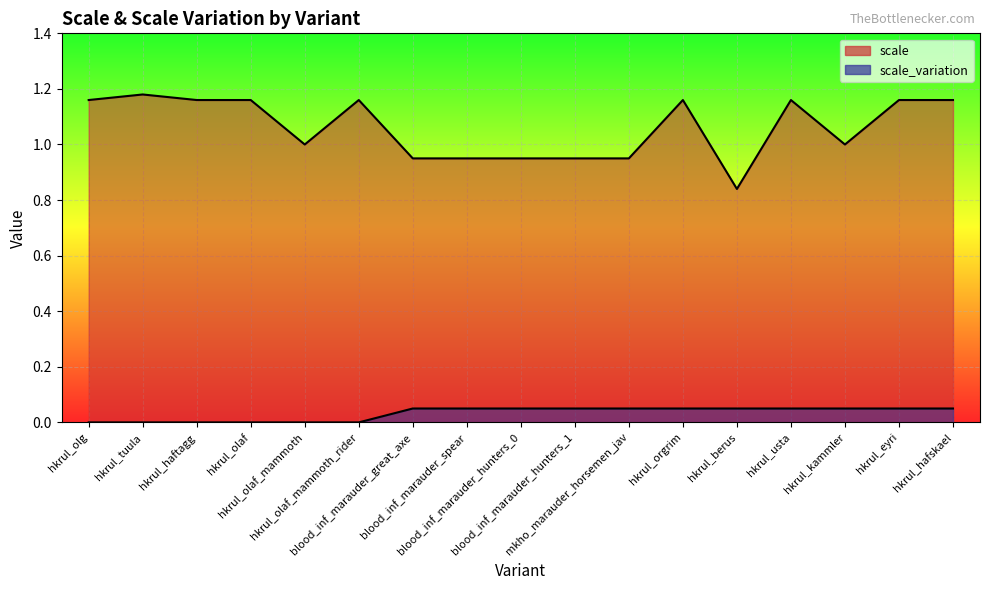

True or false: scale and scale_variation cross at least once.

False